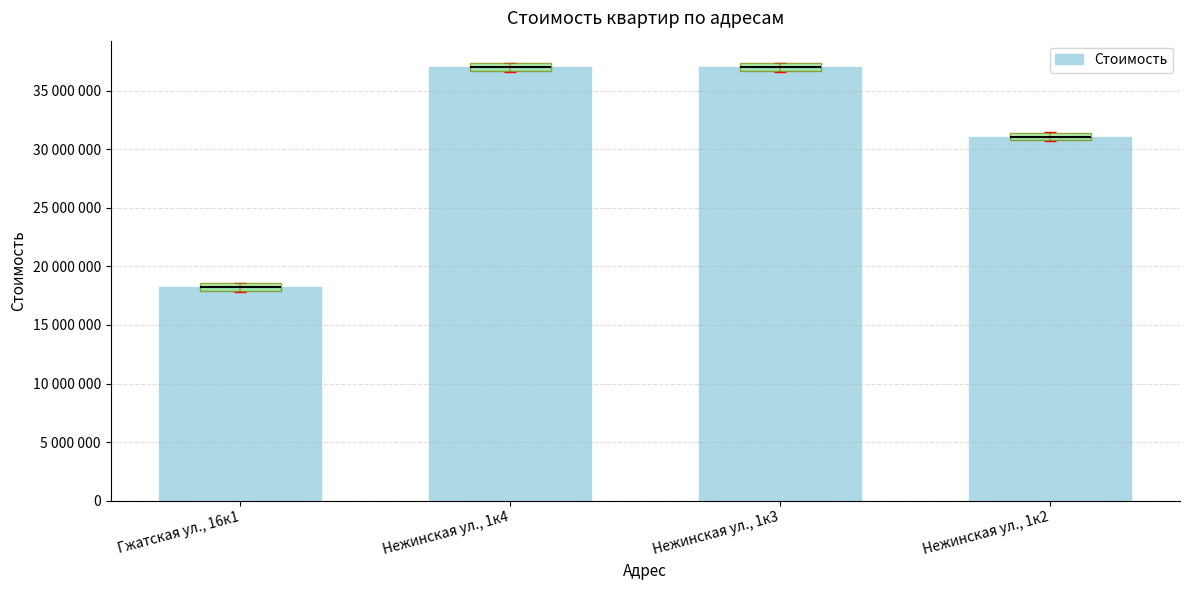

What is the average value?

30819437